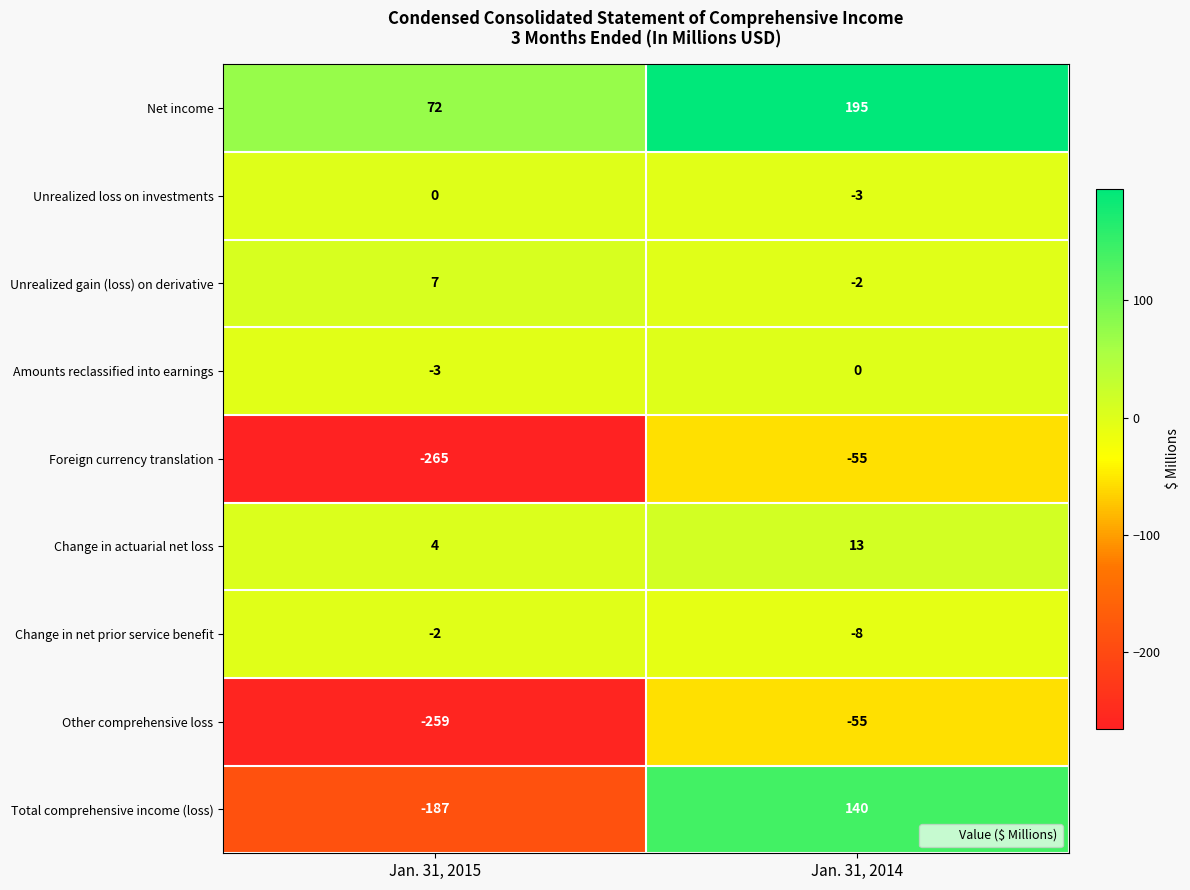

At Jan. 31, 2015, list the series in order from smallest to largest.

Foreign currency translation, Other comprehensive loss, Total comprehensive income (loss), Amounts reclassified into earnings, Change in net prior service benefit, Unrealized loss on investments, Change in actuarial net loss, Unrealized gain (loss) on derivative, Net income